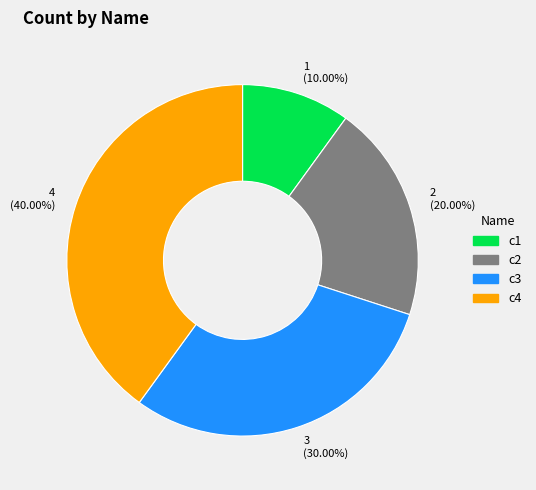

Does any single category account for the majority?

No